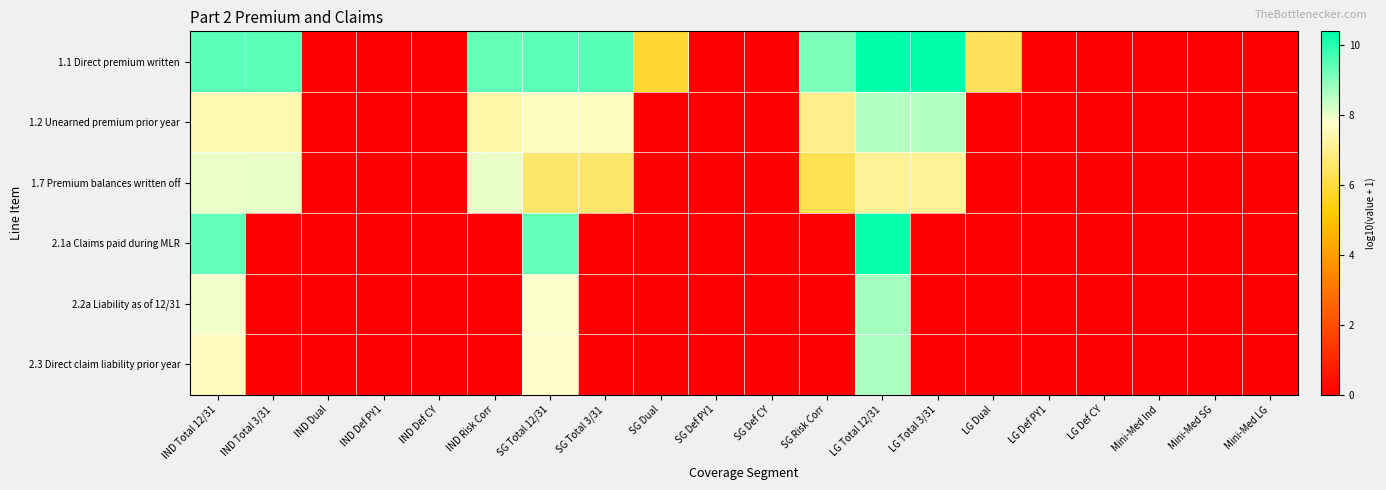

Which series has the largest total across all categories?

1.1 Direct premium written